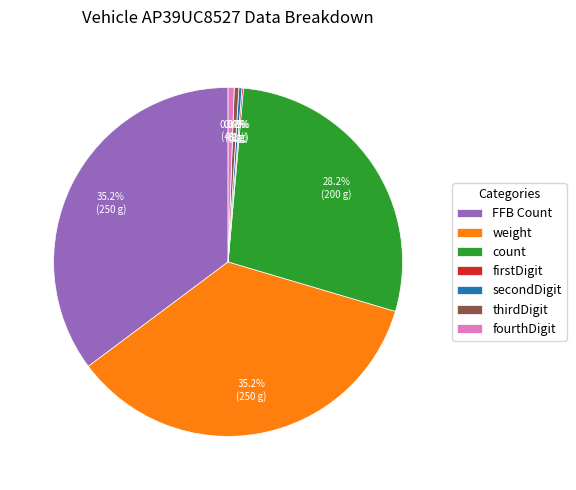

To the nearest percent, what is the combined percentage of thirdDigit and secondDigit?

1%